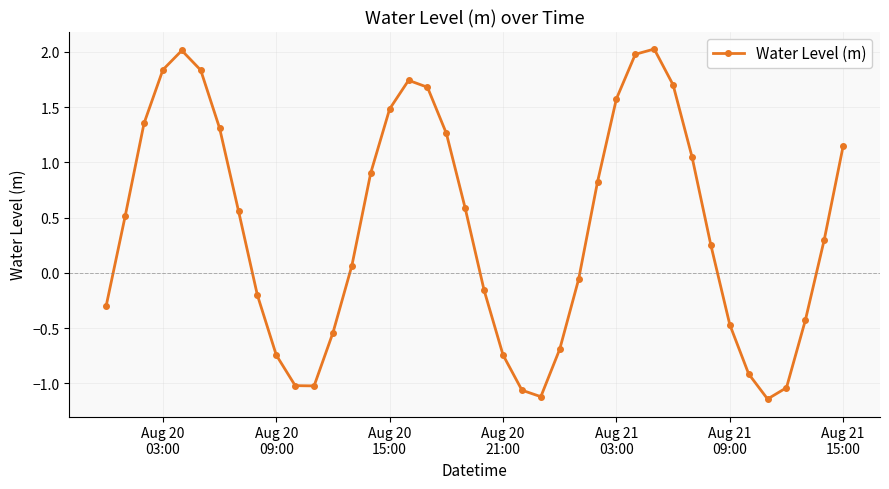

True or false: the data has more than 2 interior local peaks.

True